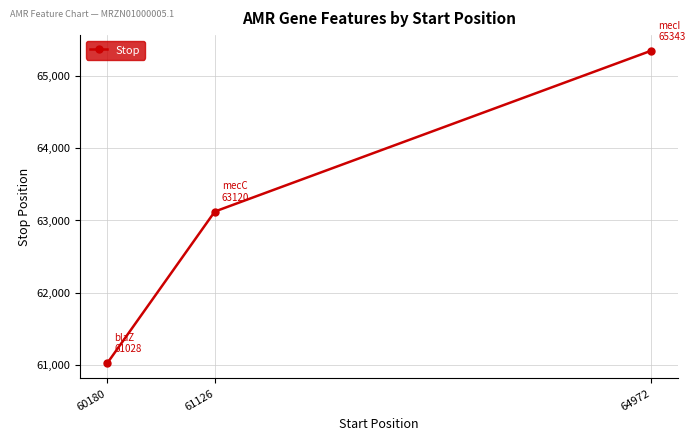

What is the average value?

63164